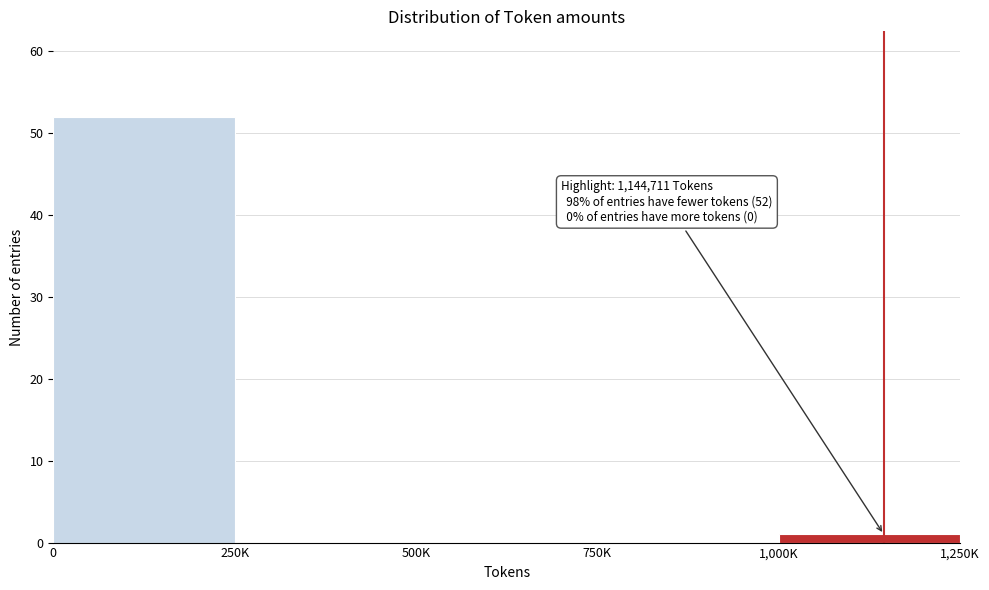

Reading left to right, list all the values displayed in this chart.

0=52	250K=0	500K=0	750K=0	1,000K=1